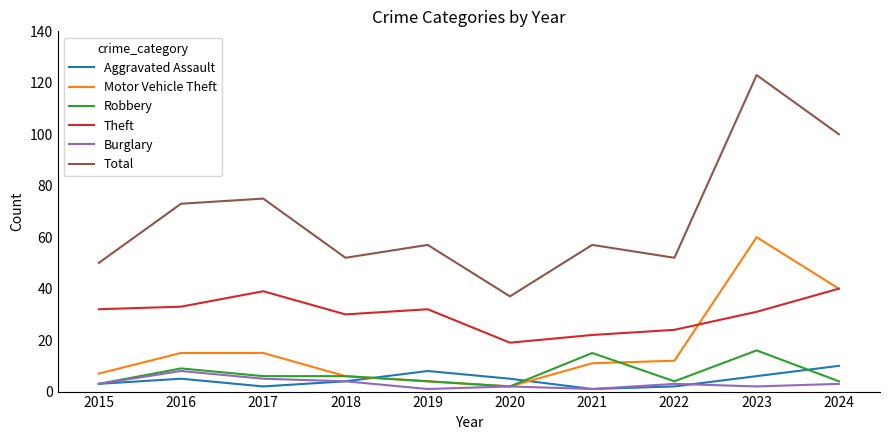

Is this an area chart (filled region under the line)?

No